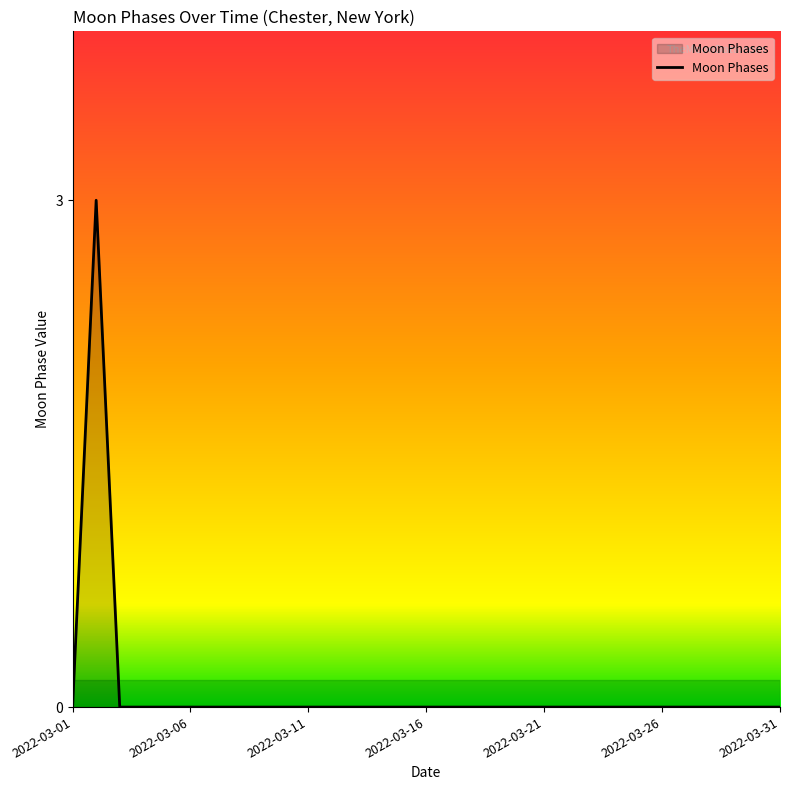

What is the difference between the maximum and minimum values?

3